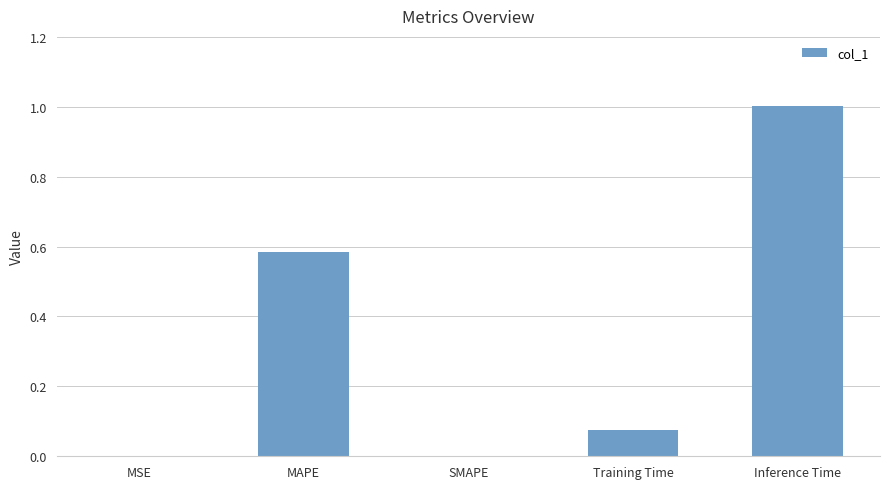

Which label corresponds to the largest value in the chart?

Inference Time